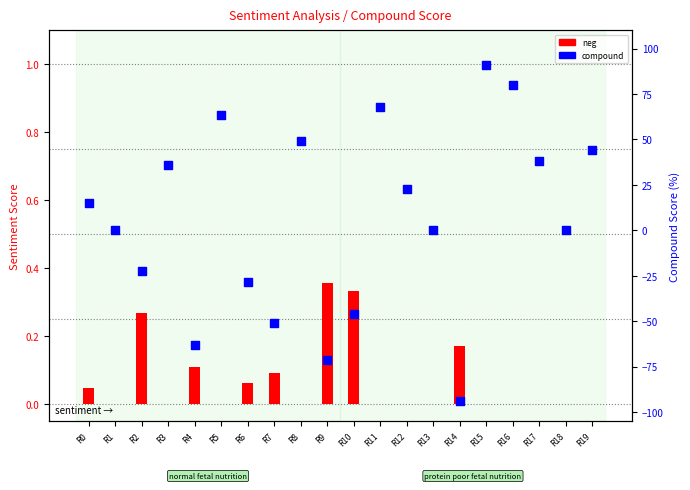

Which series has the largest total across all categories?

compound